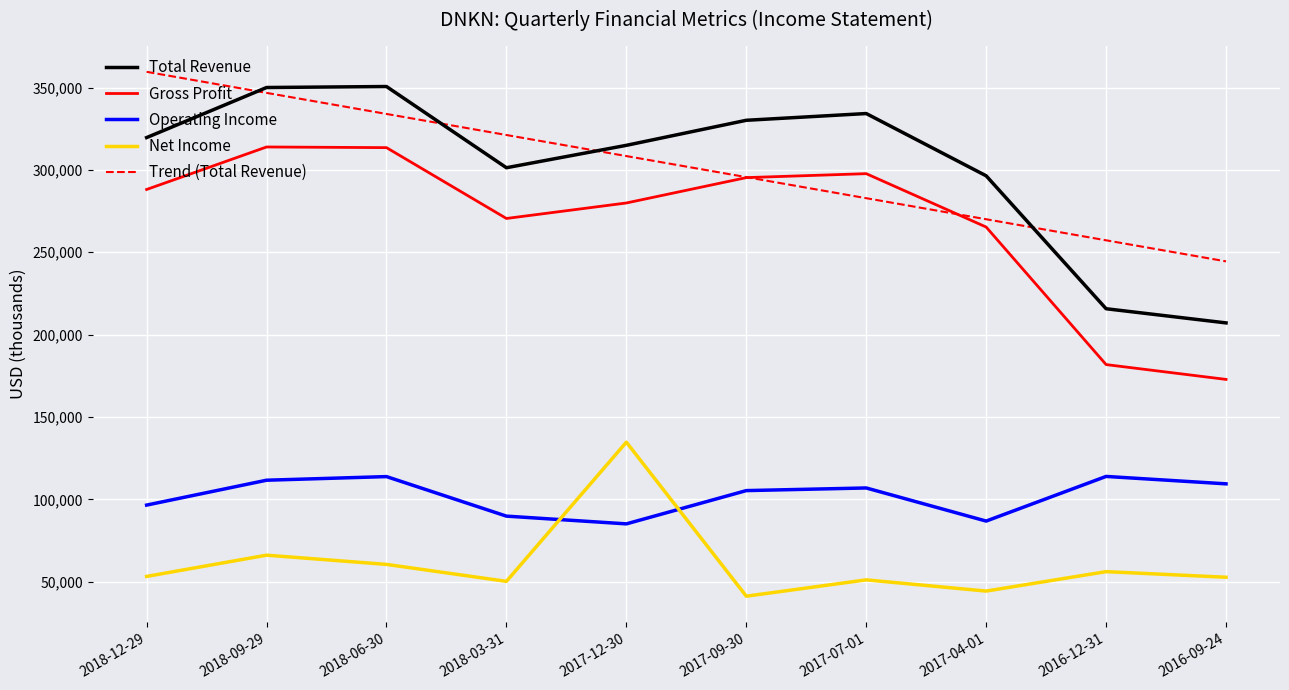

Which series has the widest spread of values?

Total Revenue